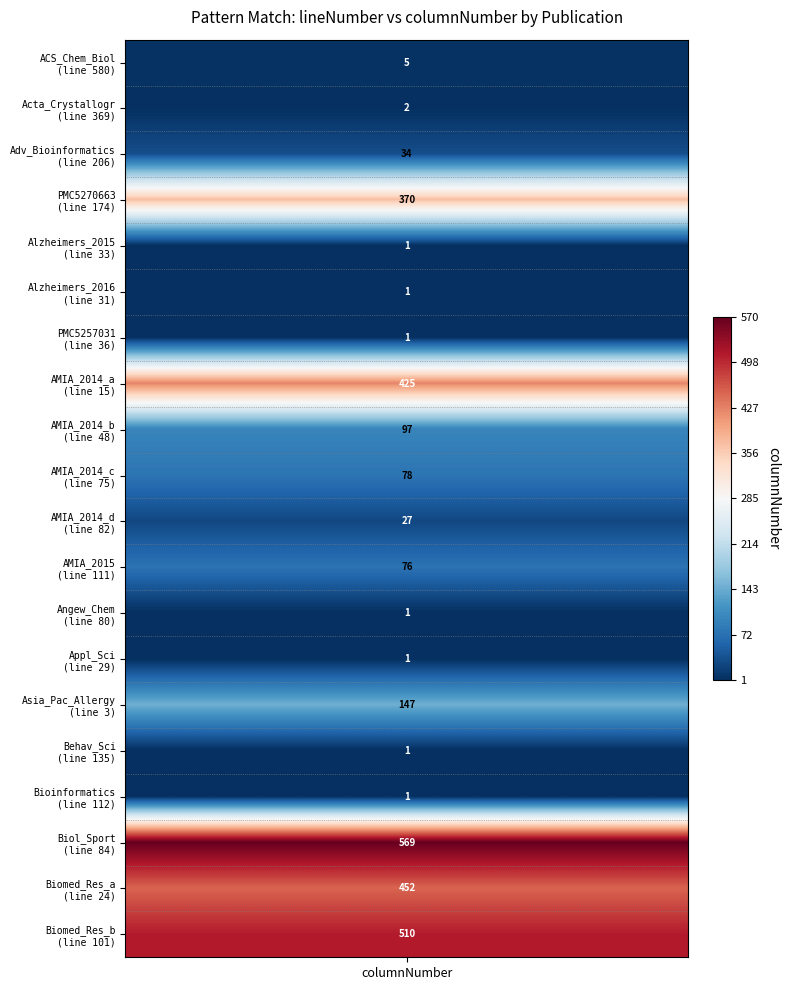

What is the total value across all series at lineNumber?

2328